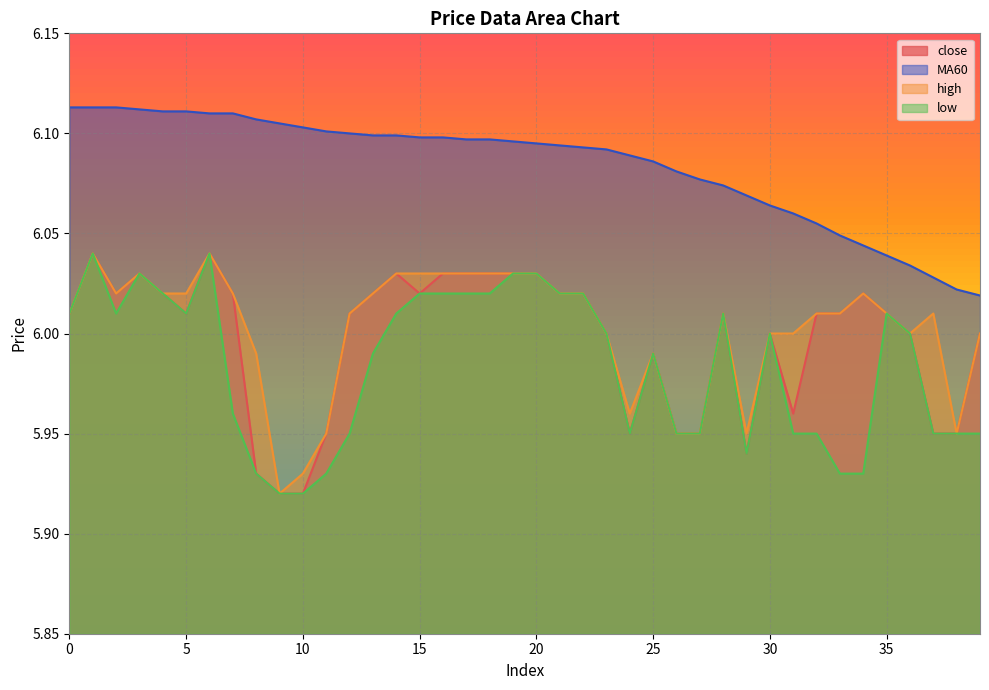

Is the value of high at 36 greater than the value of MA60 at 2?

No